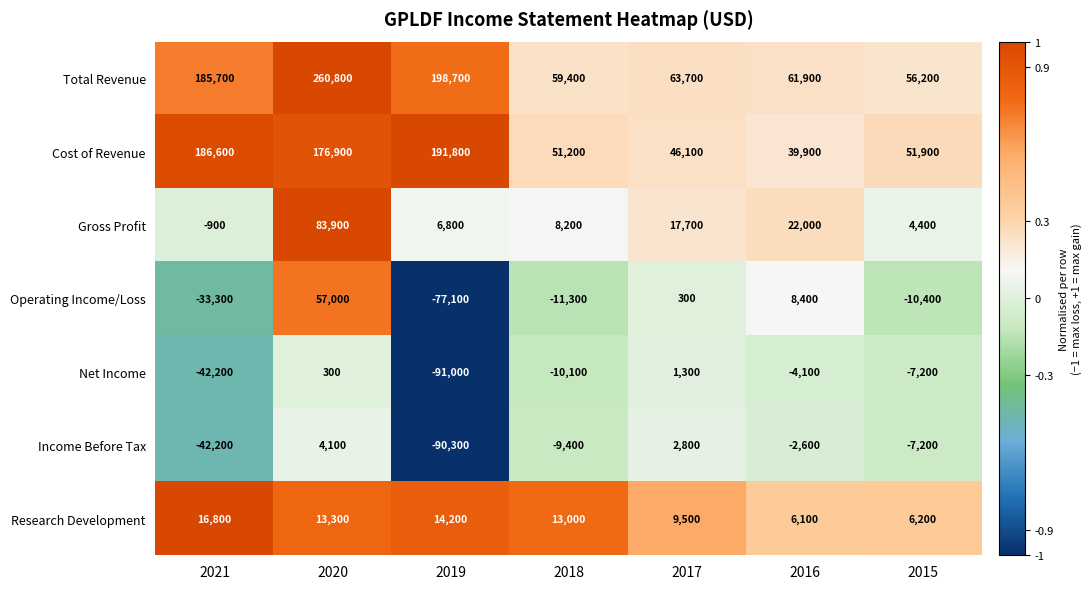

Between 2021 and 2015, which series saw the biggest shift?

Cost of Revenue